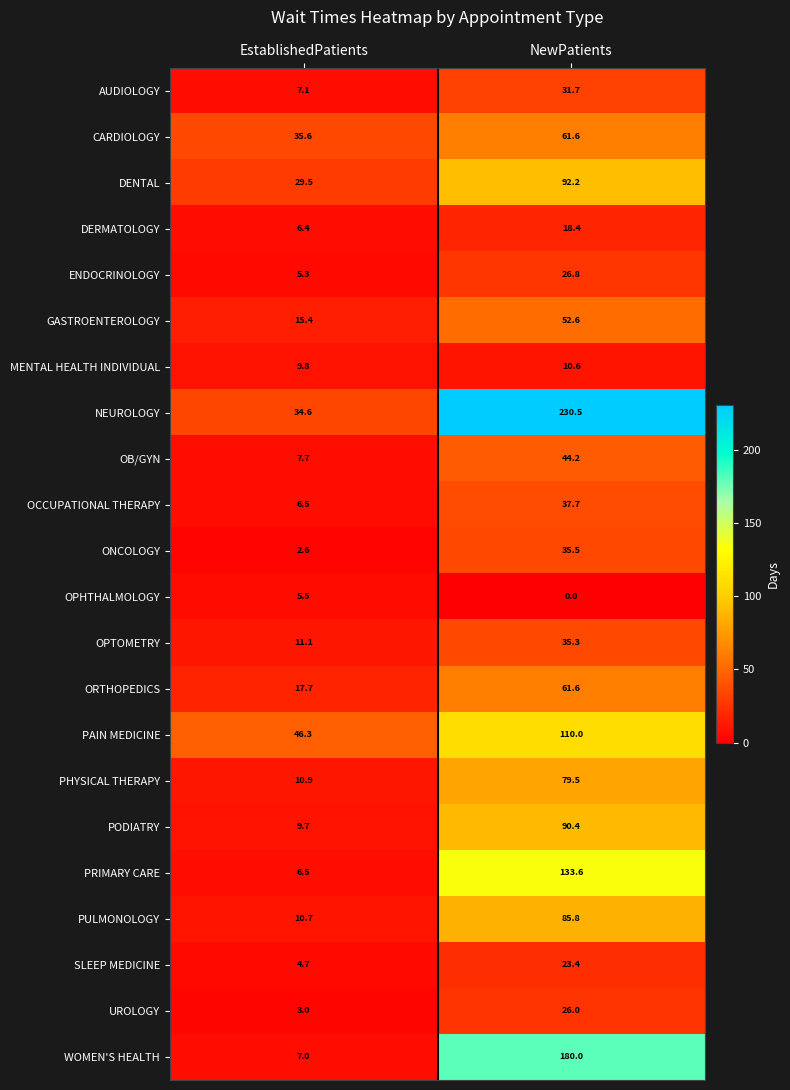

At which category does the chart reach its peak across all series?

NewPatients